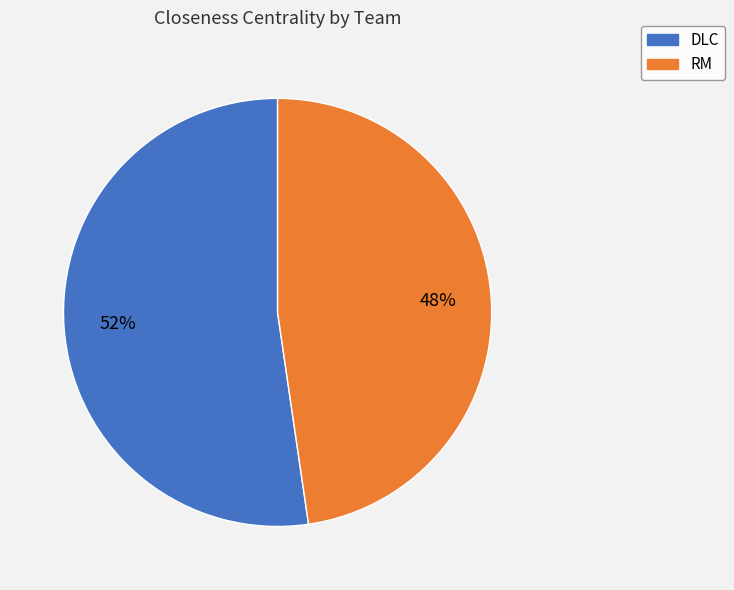

Count the number of slices in the pie.

2